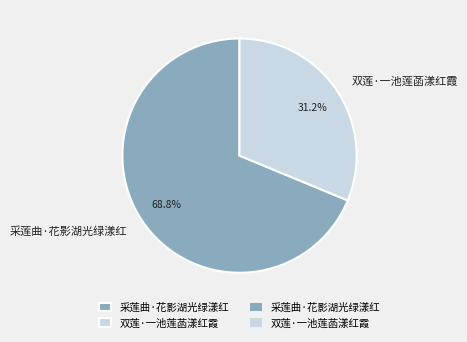

Which has a higher value, 采莲曲·花影湖光绿漾红 or 双莲·一池莲菡漾红霞?

采莲曲·花影湖光绿漾红